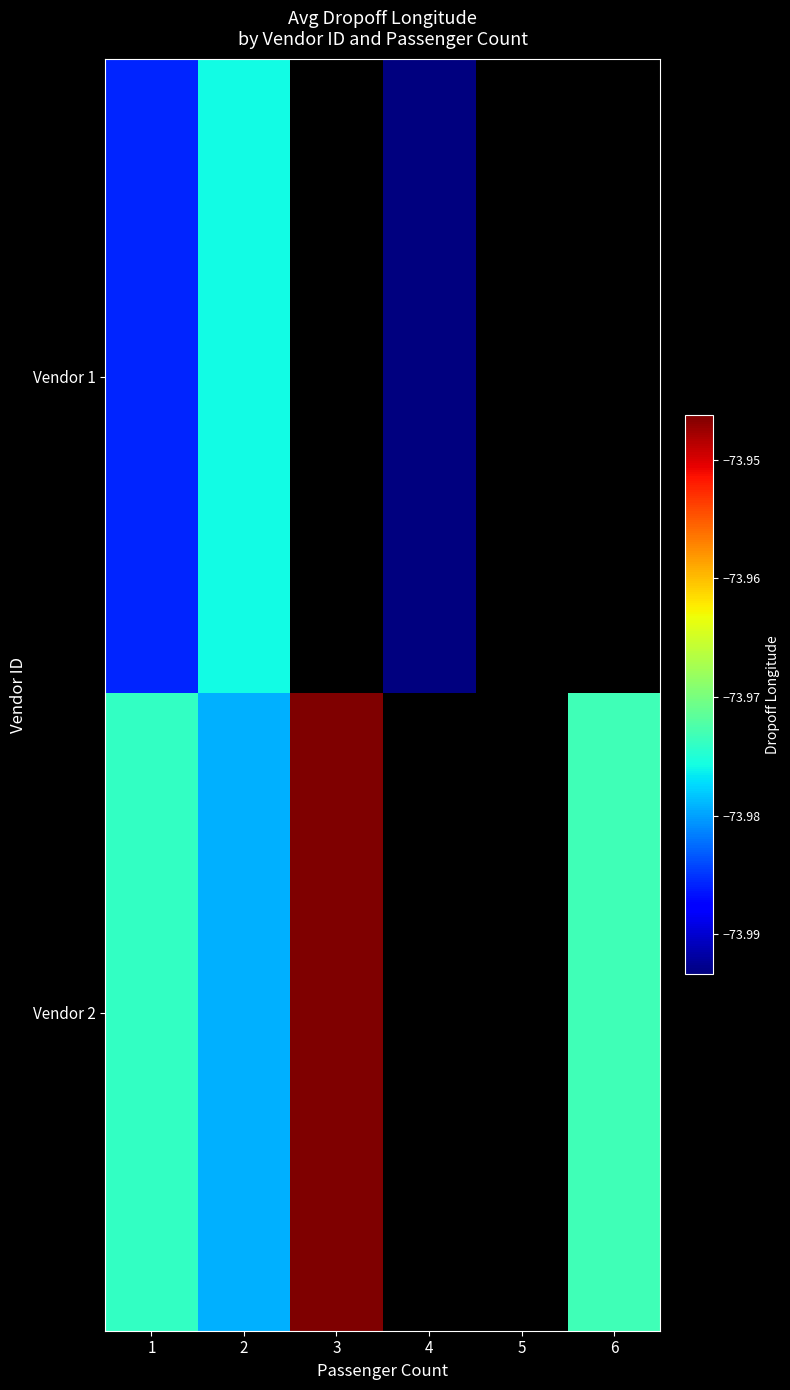

At 1, list the series in order from smallest to largest.

Vendor 1, Vendor 2